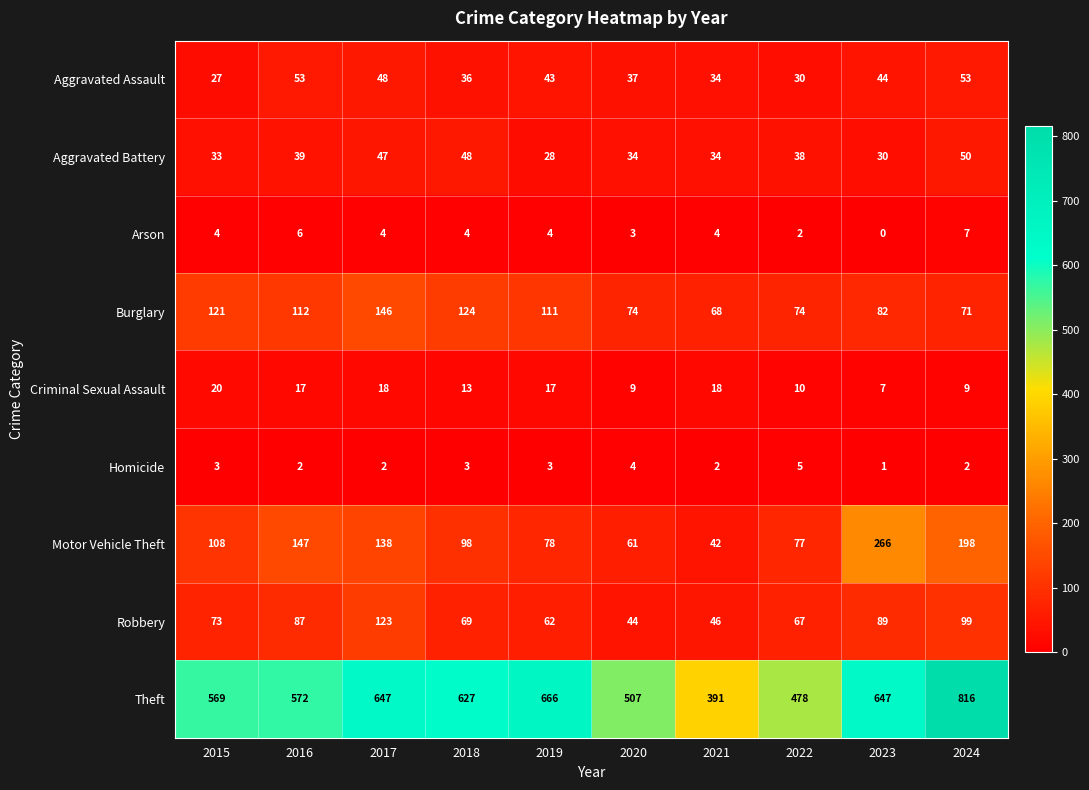

Is it true that Aggravated Battery equals 28 at 2019?

True